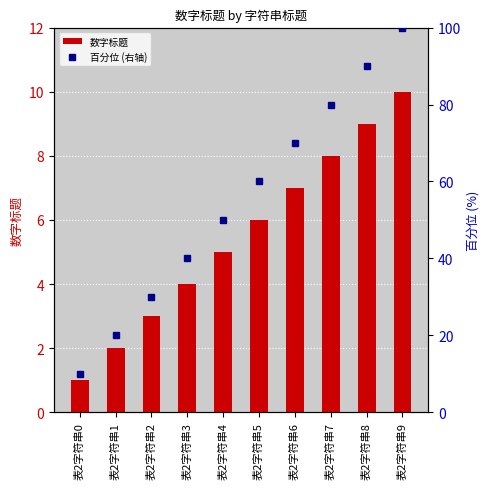

Rank the categories by 百分位 (右轴) value from highest to lowest.

表2字符串9, 表2字符串8, 表2字符串7, 表2字符串6, 表2字符串5, 表2字符串4, 表2字符串3, 表2字符串2, 表2字符串1, 表2字符串0